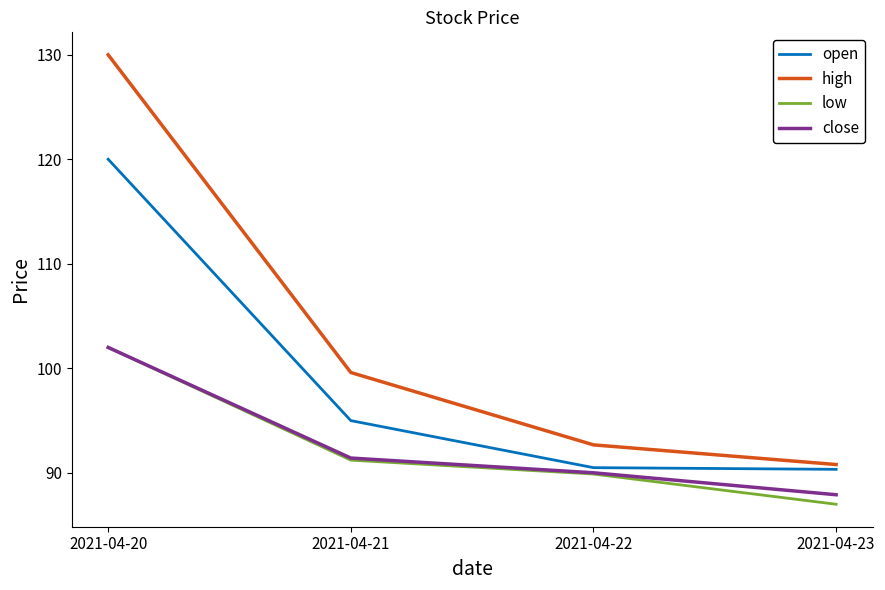

What is the maximum value for open?

120.0